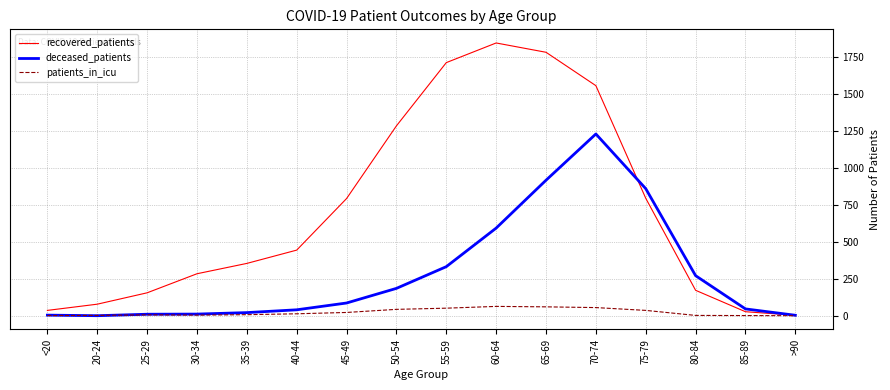

The value of recovered_patients at 65-69 is 1053. True or false?

False